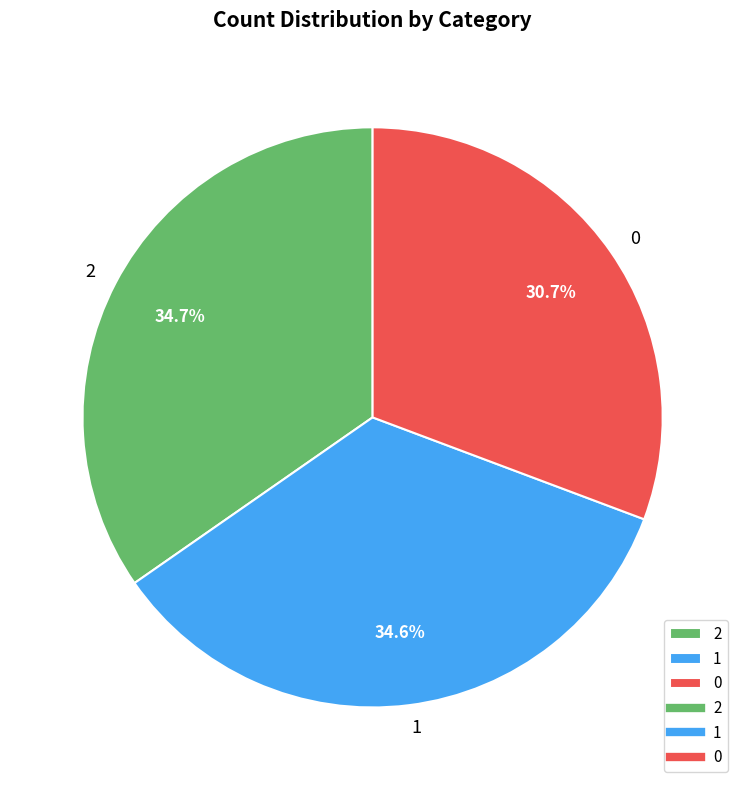

To the nearest percent, what portion does 1 represent?

35%